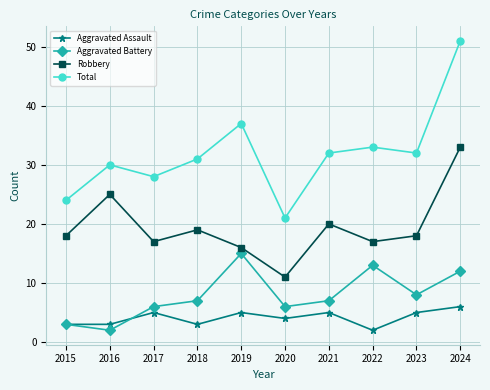

What is the difference between the highest and lowest values at 2023?

27